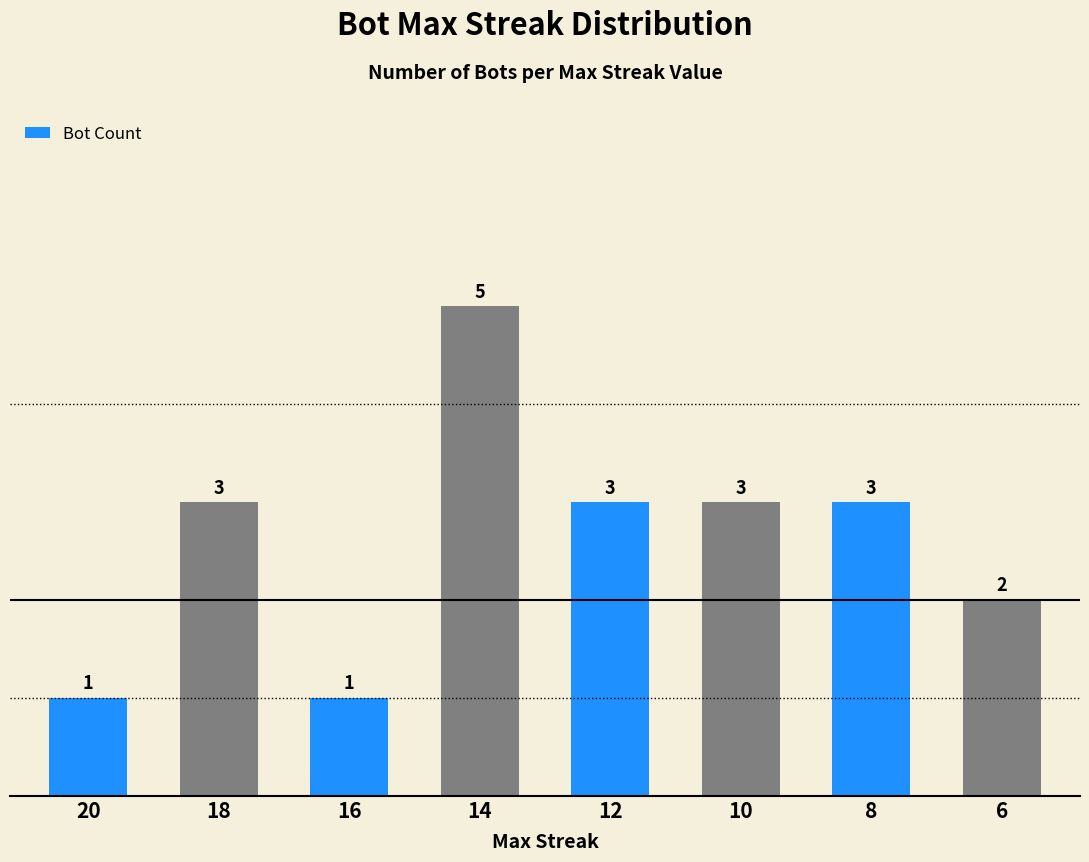

What is the value of the 1st bar from the left?

1